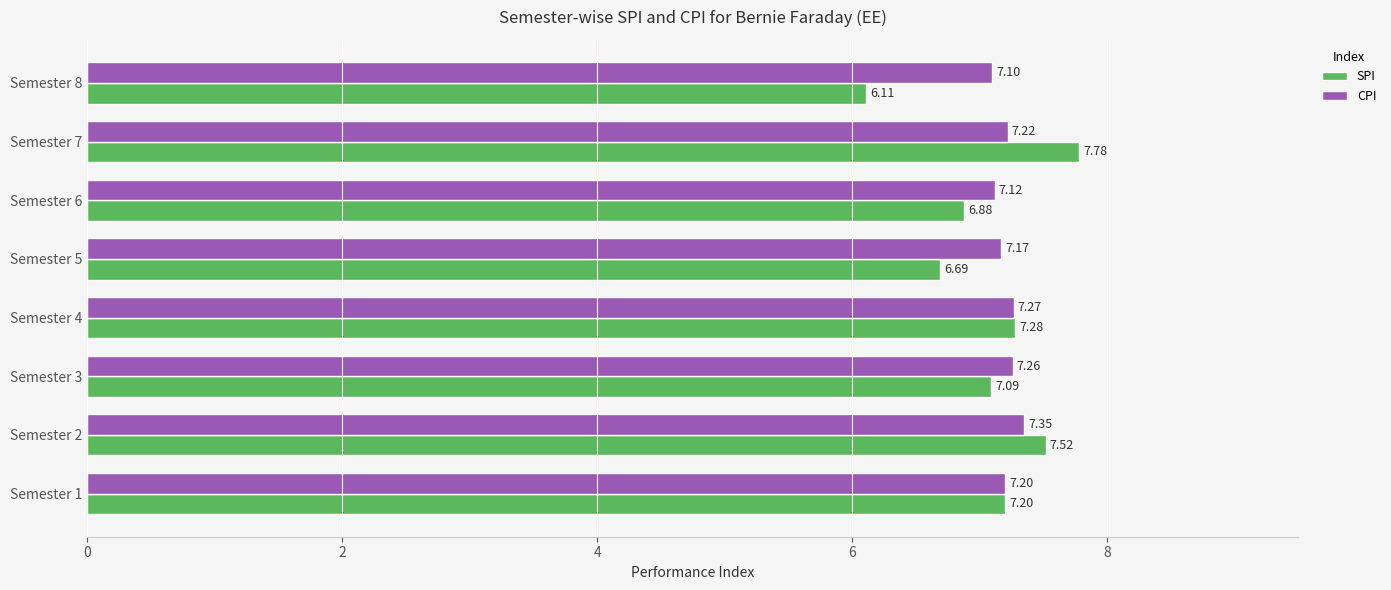

What is the difference between the maximum and minimum values in the SPI series?

1.7